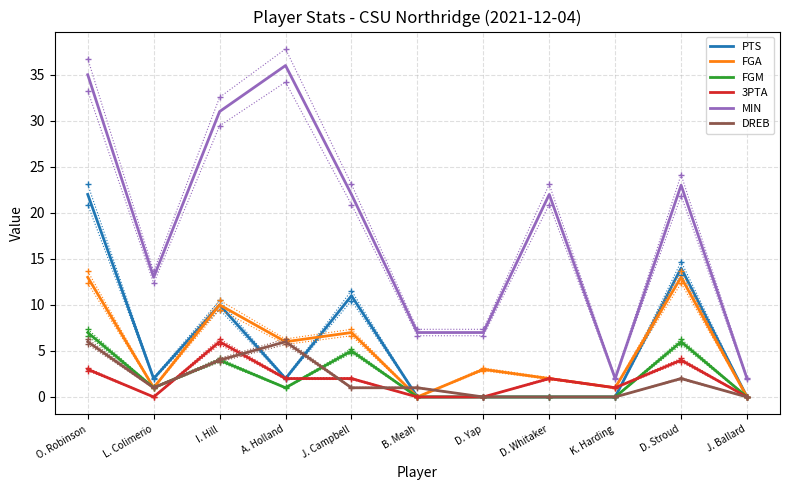

Does the chart have visible grid lines?

Yes